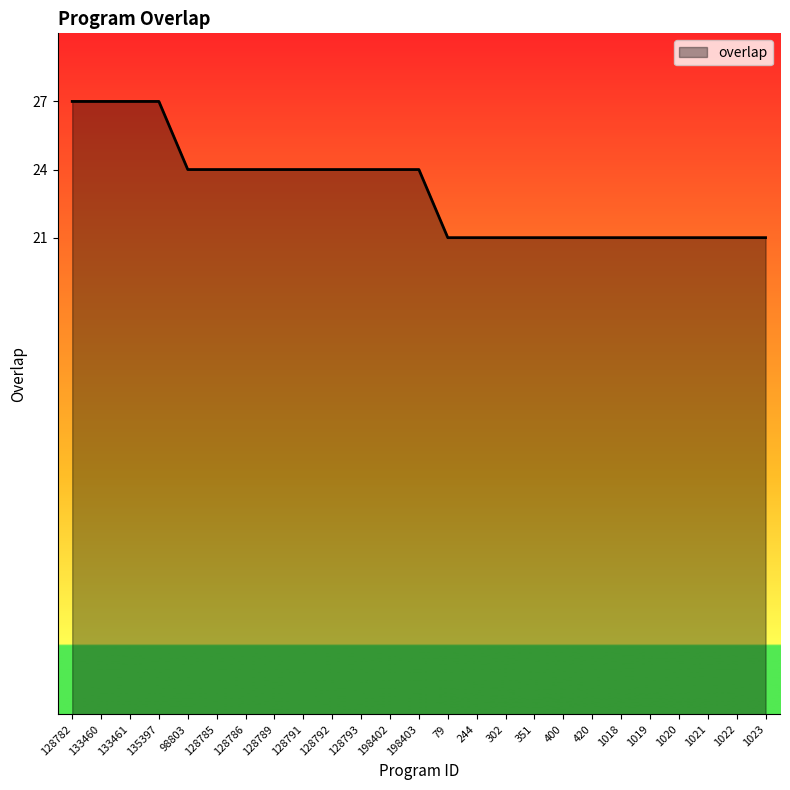

What is the greatest value displayed?

27